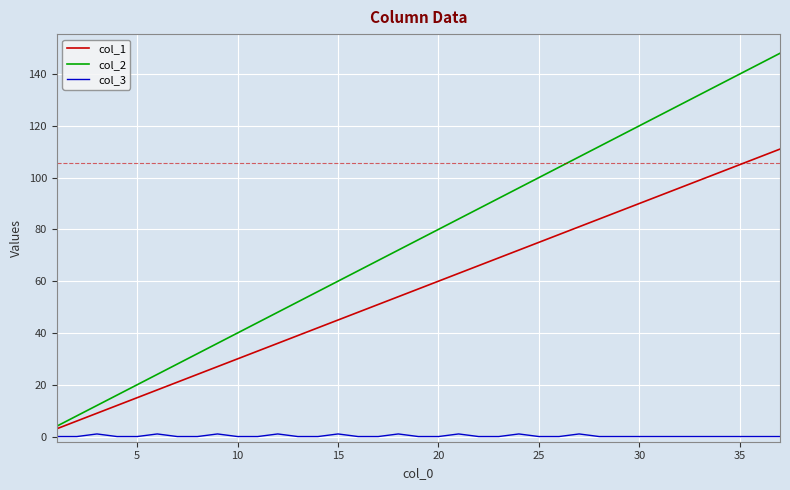

What is the difference between the maximum and minimum values in the col_3 series?

1